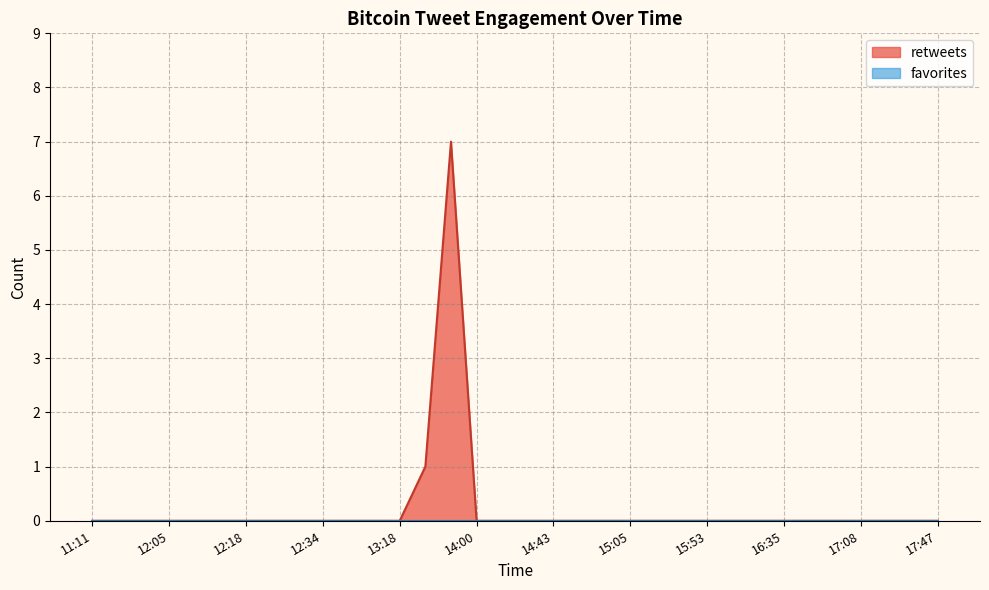

Count the retweets values in the range 0 to 1.

33